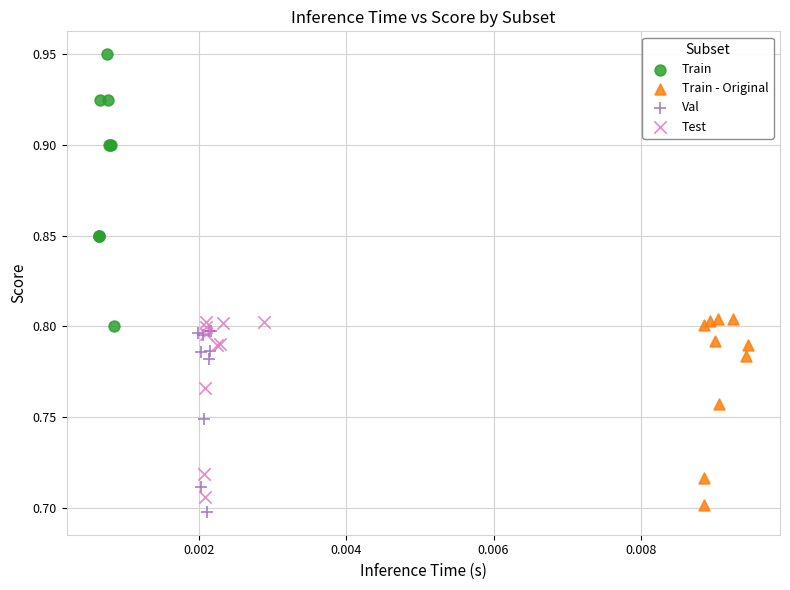

Which series reaches the maximum Y coordinate?

Train